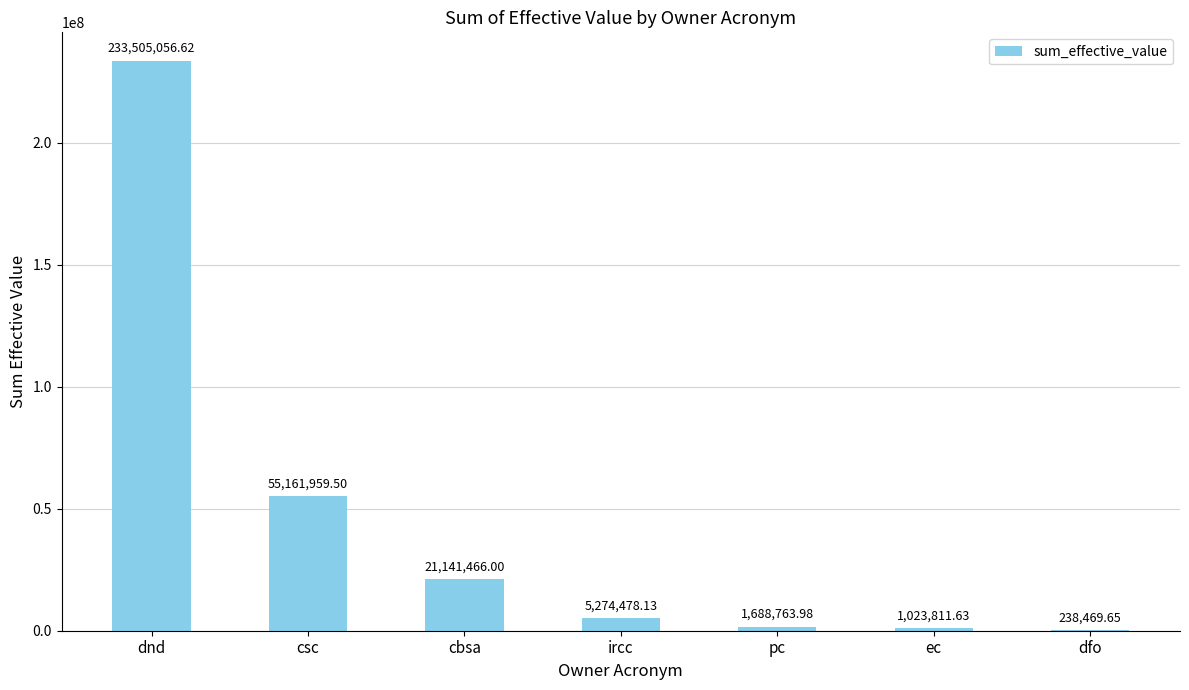

Count the number of categories in the chart.

7